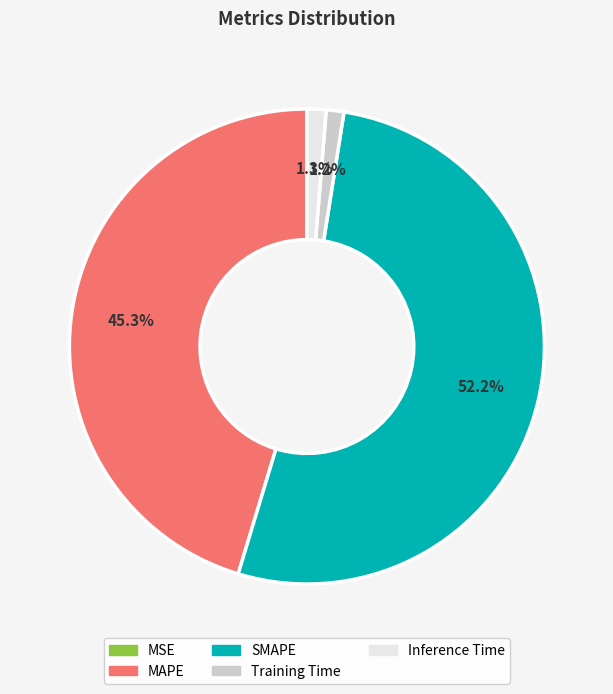

Which slice is the largest?

SMAPE